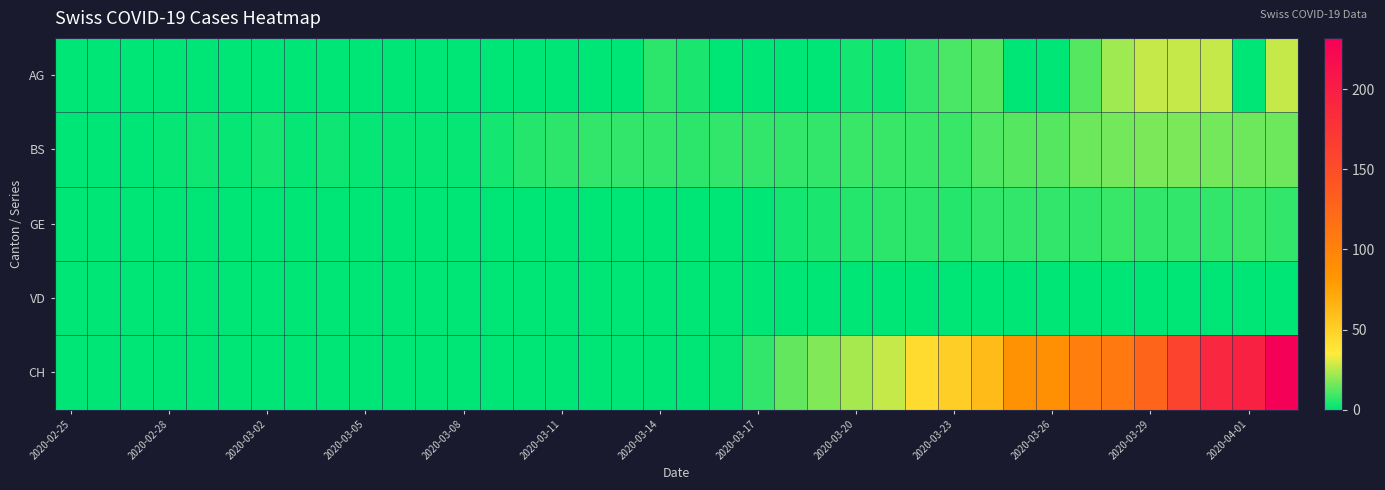

At which category does the chart reach its minimum across all series?

2020-02-25